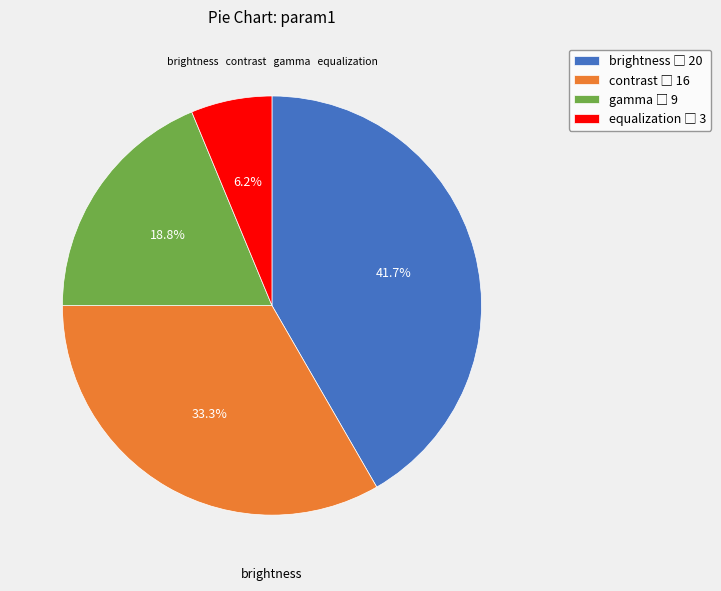

Is there any slice that represents more than half of the pie?

No